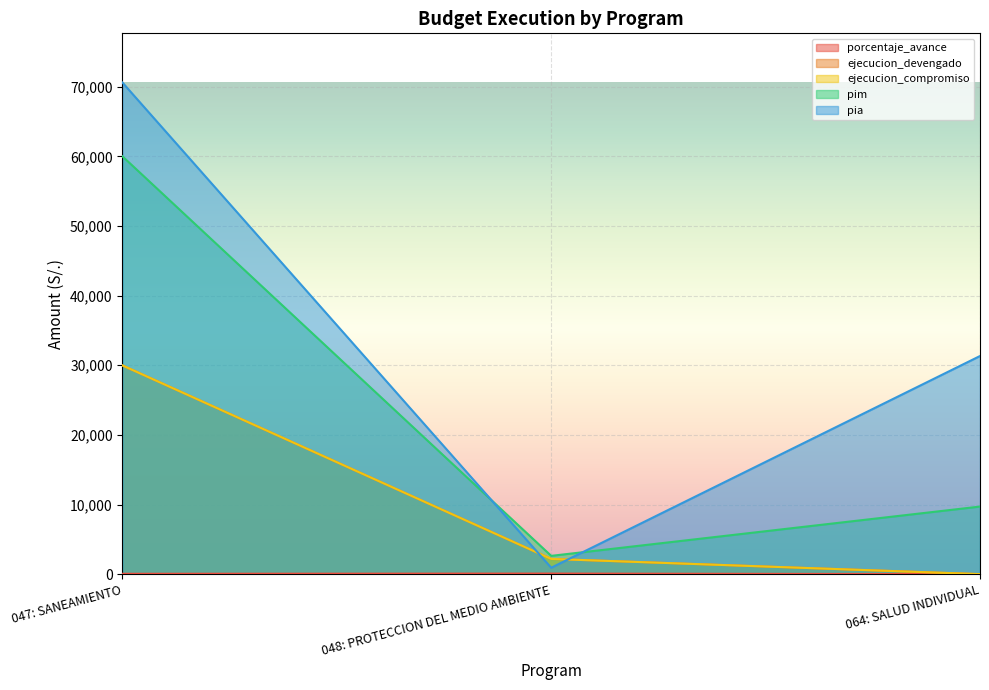

The value of ejecucion_devengado at 064: SALUD INDIVIDUAL is 0.0. True or false?

True